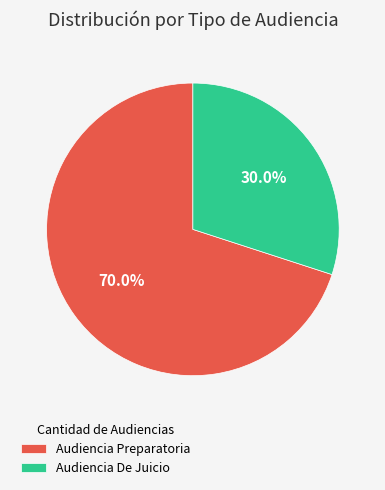

Approximately how many times larger is the value at Audiencia Preparatoria compared to Audiencia De Juicio?

2.3